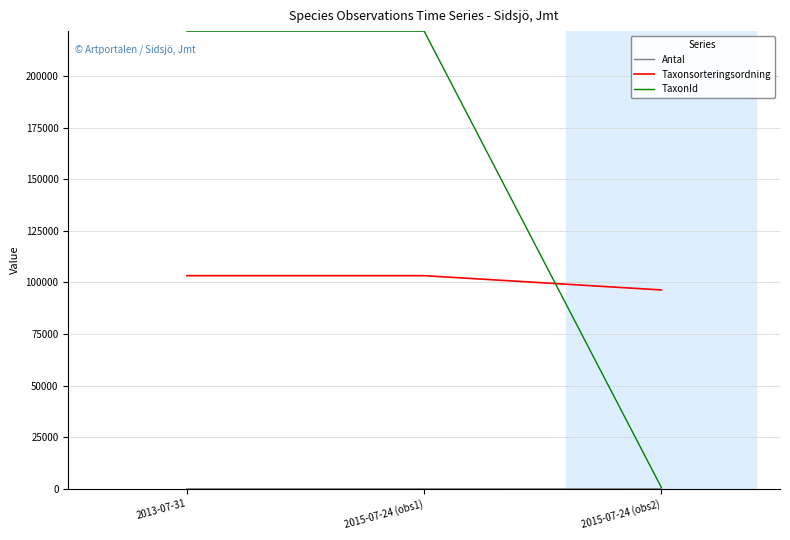

Which series has the largest total across all categories?

TaxonId